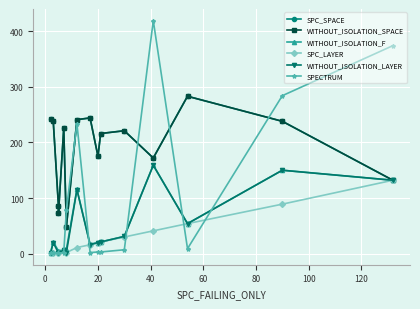

True or false: WITHOUT_ISOLATION_LAYER and SPC_SPACE cross at least once.

False